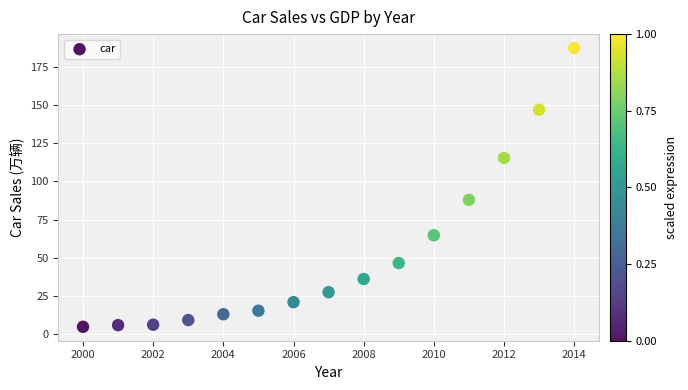

What Y value in the scatter plot is closest to 96?

88.0